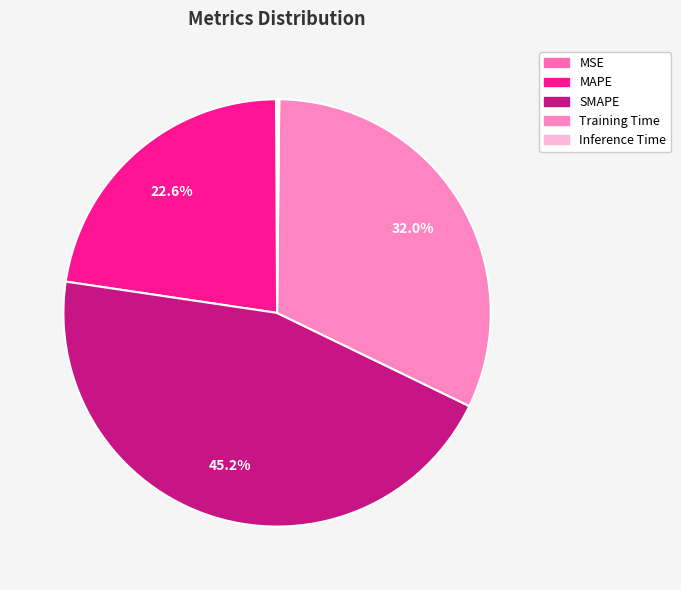

Rank the categories by value from lowest to highest.

MSE, Inference Time, MAPE, Training Time, SMAPE